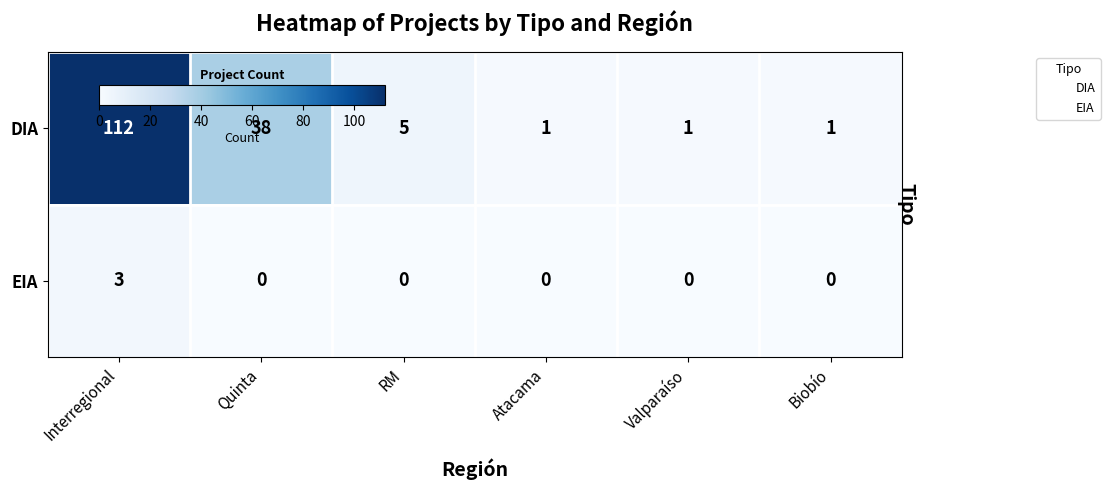

The value of EIA at Quinta is 0. True or false?

True